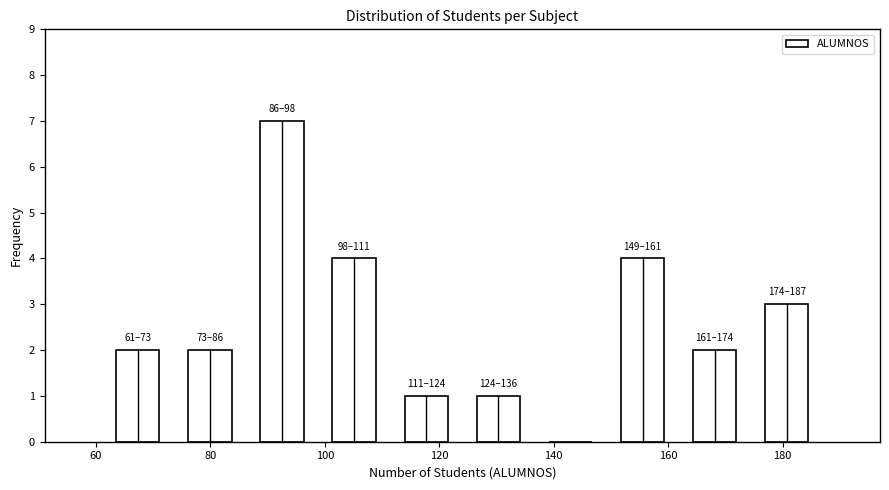

Which range on the x-axis has the tallest bar?

86.2 to 98.8